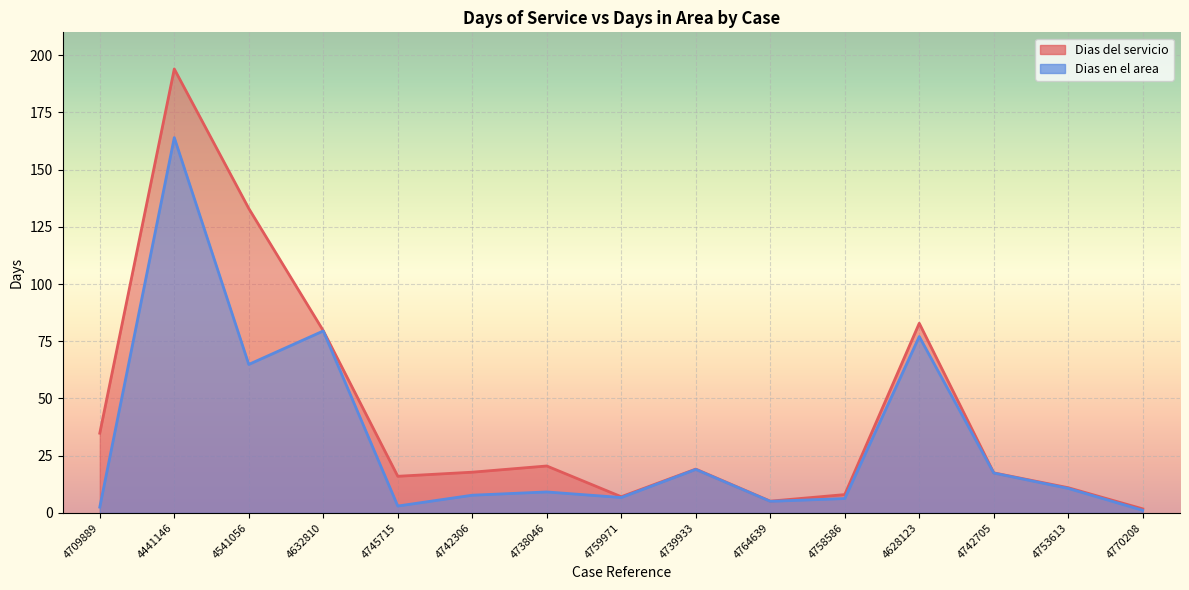

True or false: Dias del servicio and Dias en el area intersect in this chart.

False